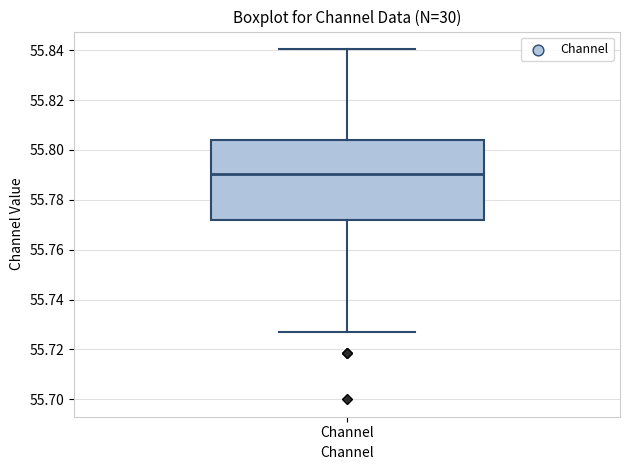

Where does the median line of the box for Channel sit on the y-axis? The values are not printed on the chart, so give them approximately, as read against the axis.

55.790